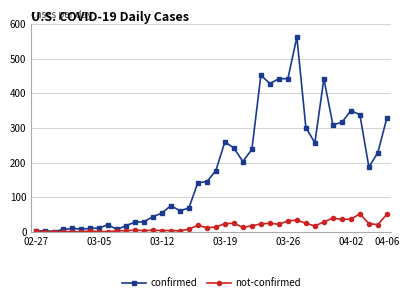

Rank the series by their maximum value, from highest to lowest.

confirmed, not-confirmed